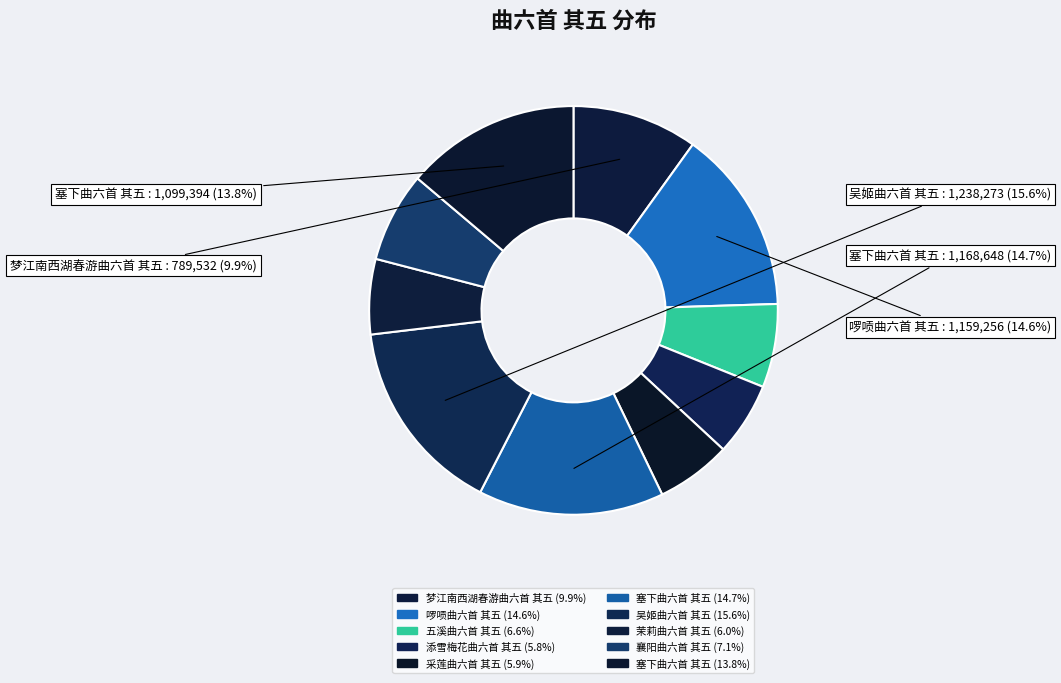

Which slice is the smallest?

添雪梅花曲六首 其五